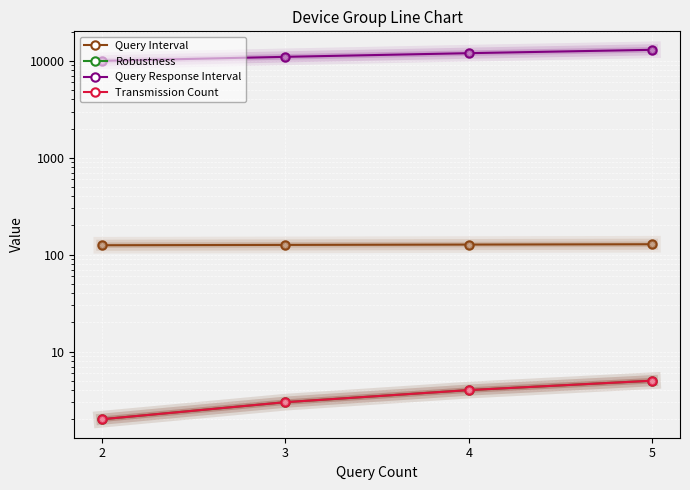

At which category does the chart reach its peak across all series?

5